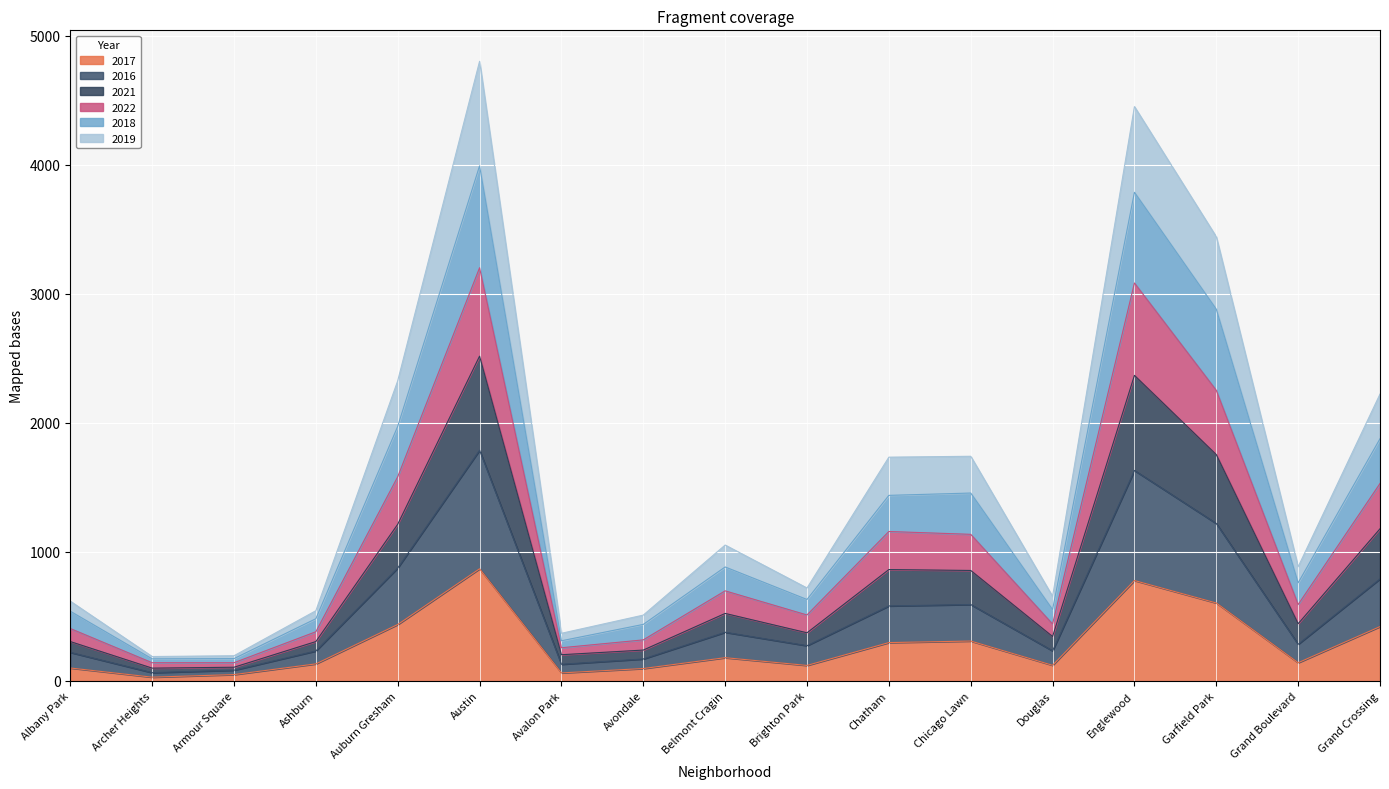

What is the total value across all series at Auburn Gresham?

2325